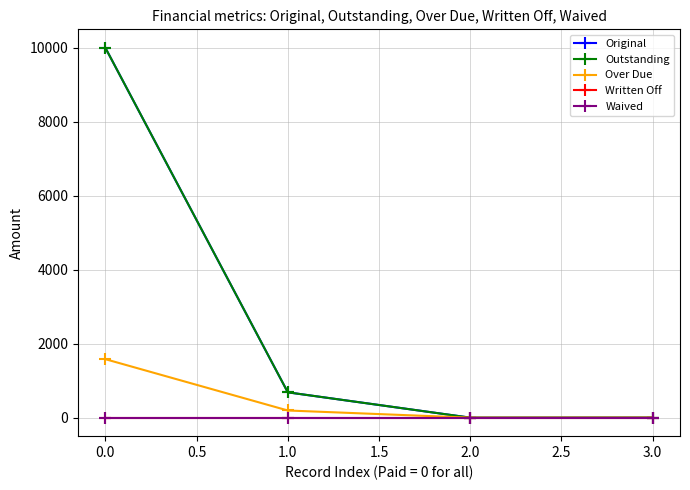

Is this an area chart (filled region under the line)?

No